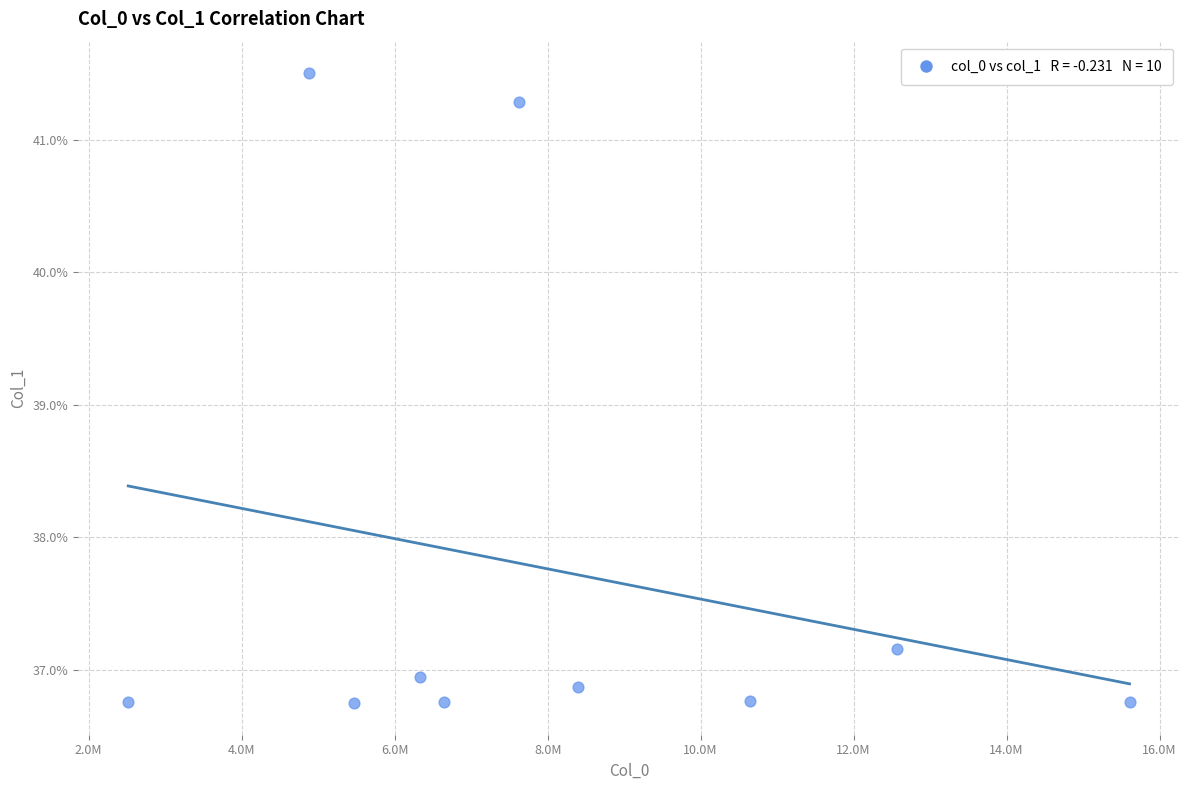

What Y value in the scatter plot is closest to 39?

37.2